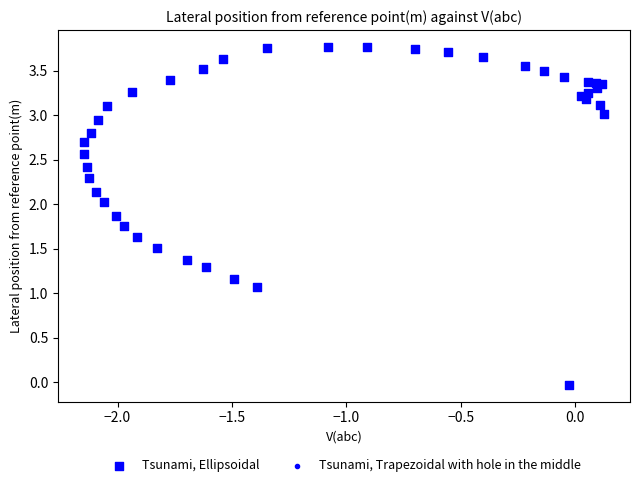

What Y value in the scatter plot is closest to 1?

1.1